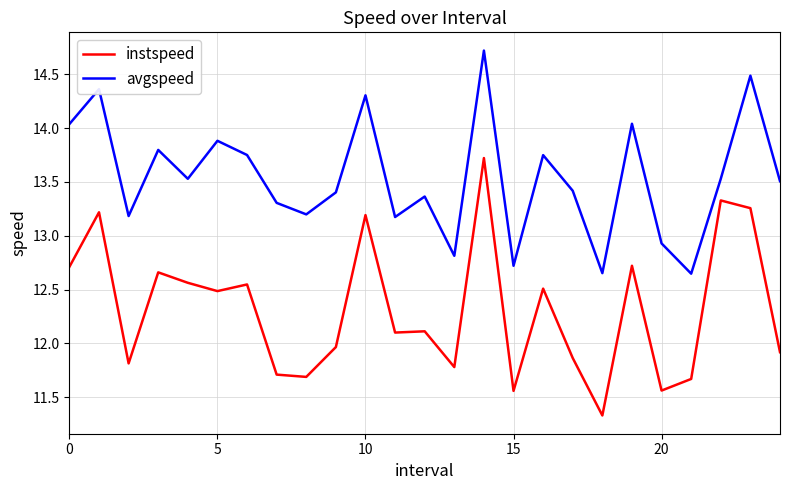

What is the average value of the instspeed series?

12.3